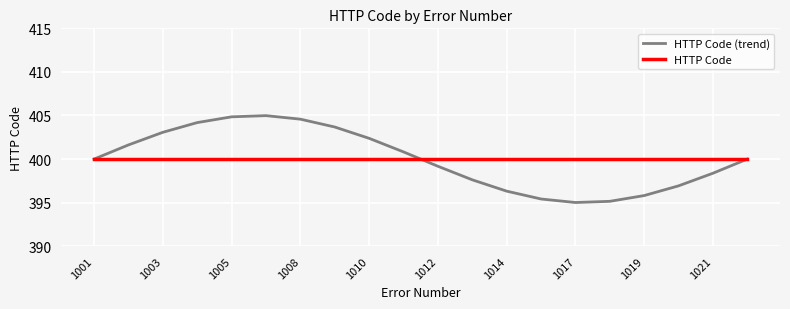

What is the smallest value displayed?

395.0